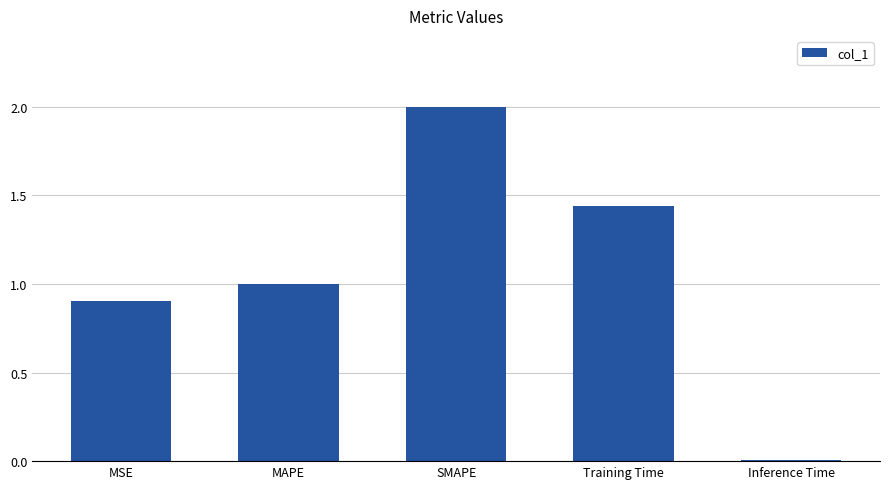

What is the maximum value shown in the chart?

2.0